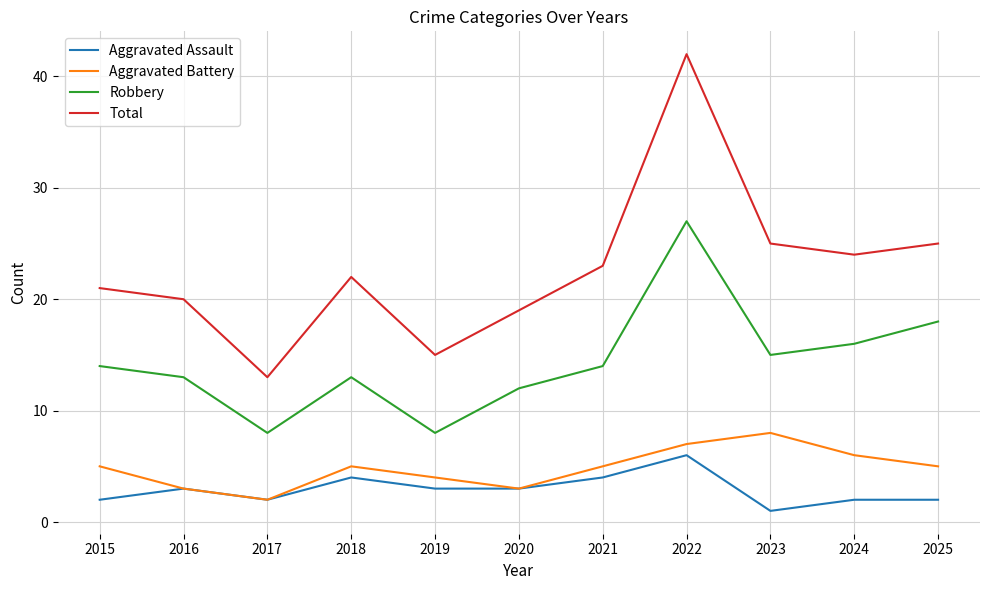

What is the sum of all Aggravated Battery values?

53